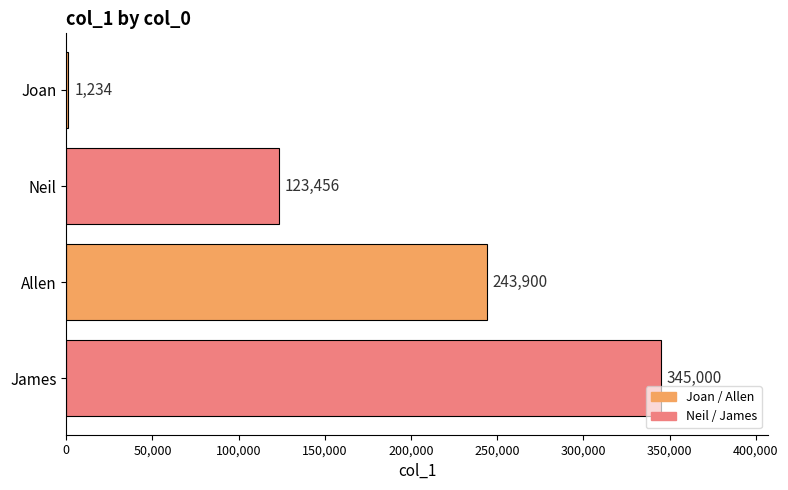

Reading top to bottom, what are all the values shown in this chart?

1234	123456	243900	345000